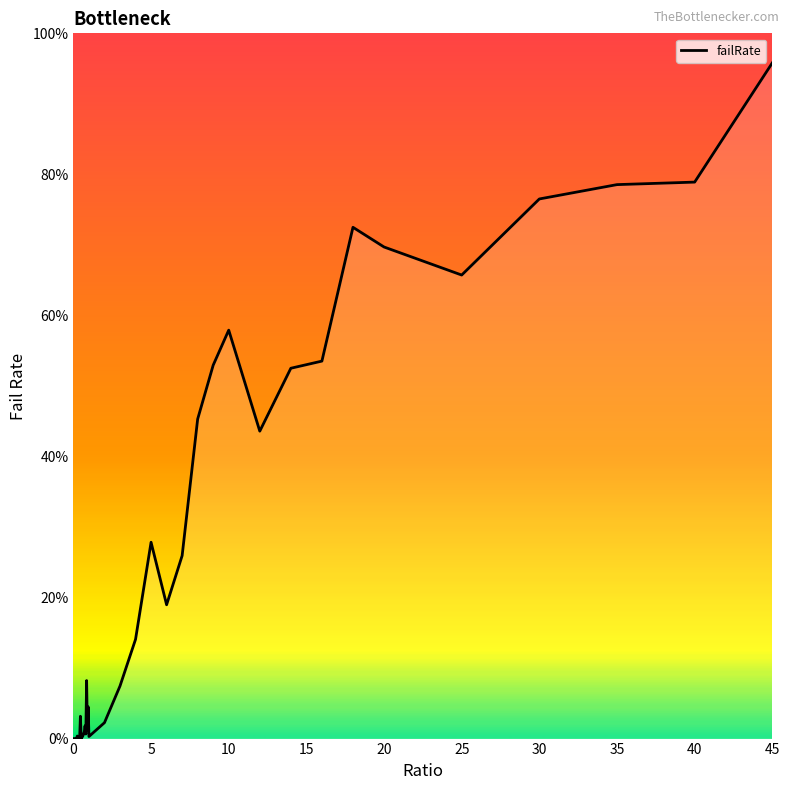

What is the greatest value displayed?

95.8